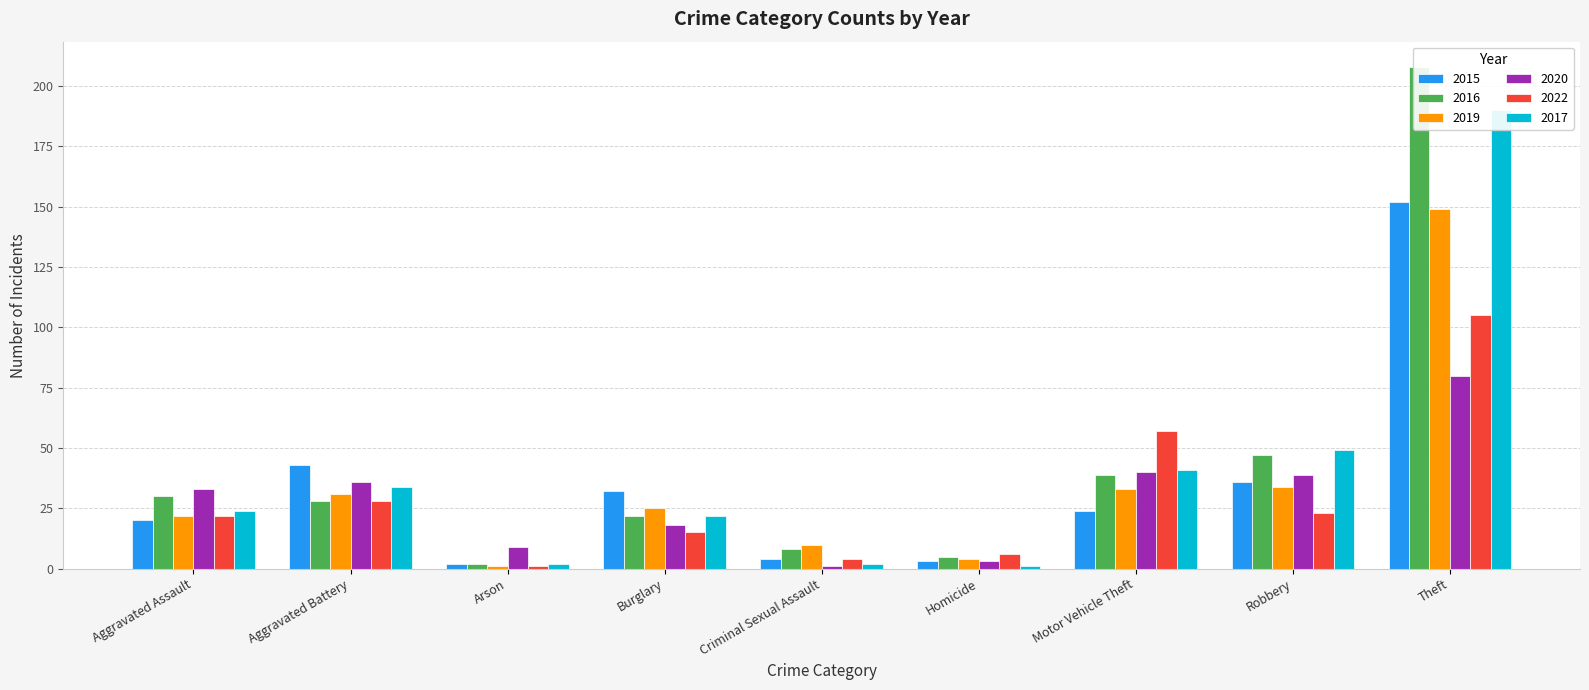

Which has a higher value, Burglary or Theft?

Theft